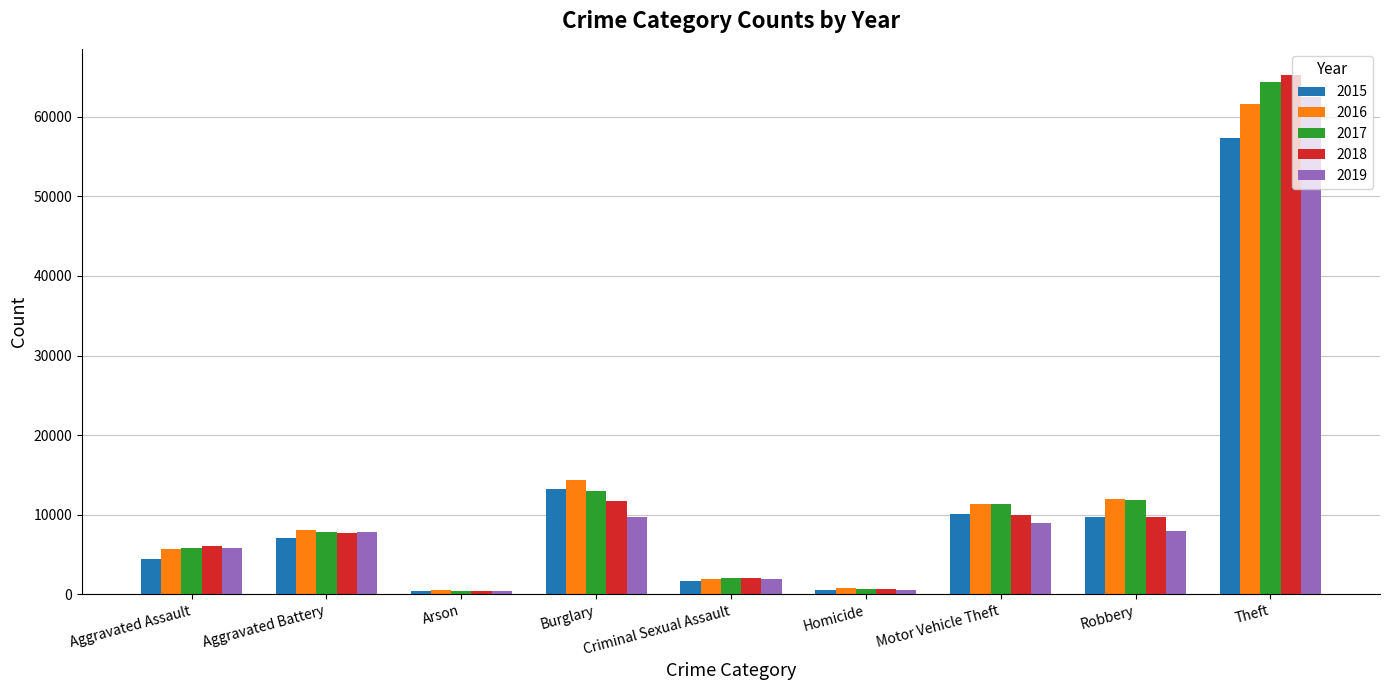

The value of 2016 at Homicide is 786. True or false?

True